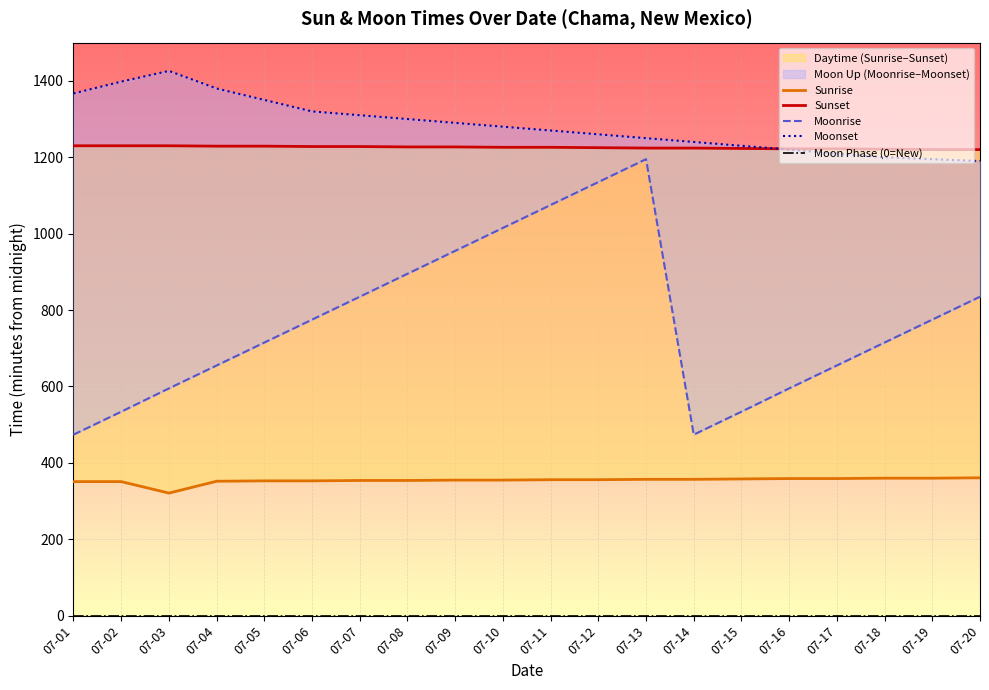

The Moonrise series shows 621 at 07-14. True or false?

False